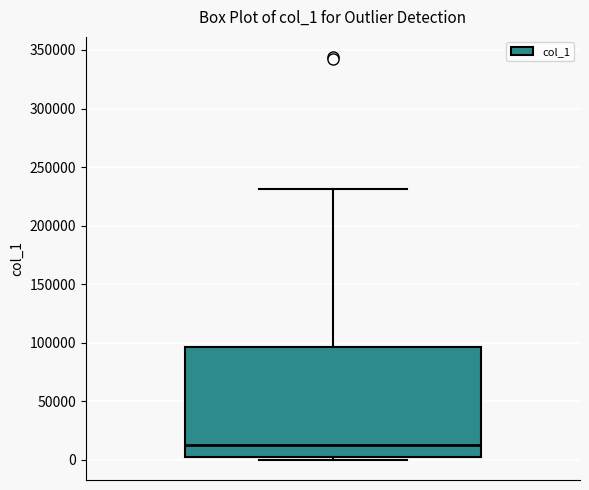

Where does the median line of the box sit on the y-axis? The values are not printed on the chart, so give them approximately, as read against the axis.

15000